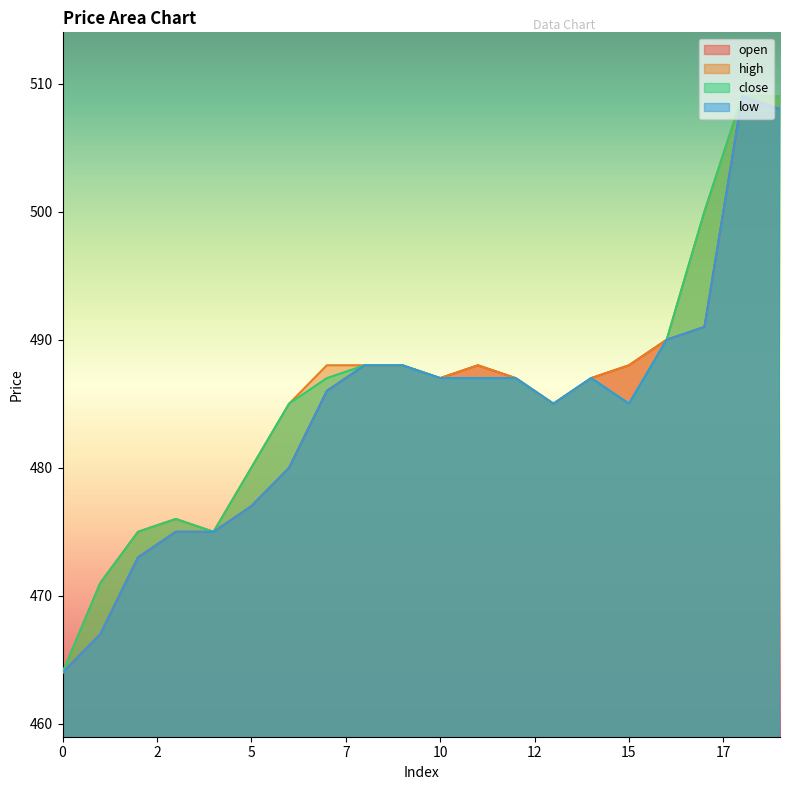

At 13, list the series in order from smallest to largest.

open, high, close, low